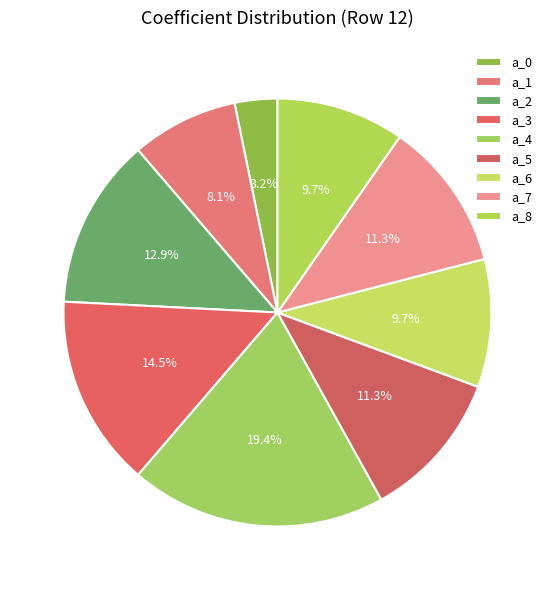

Is it true that a_8 is 10% of the pie?

True